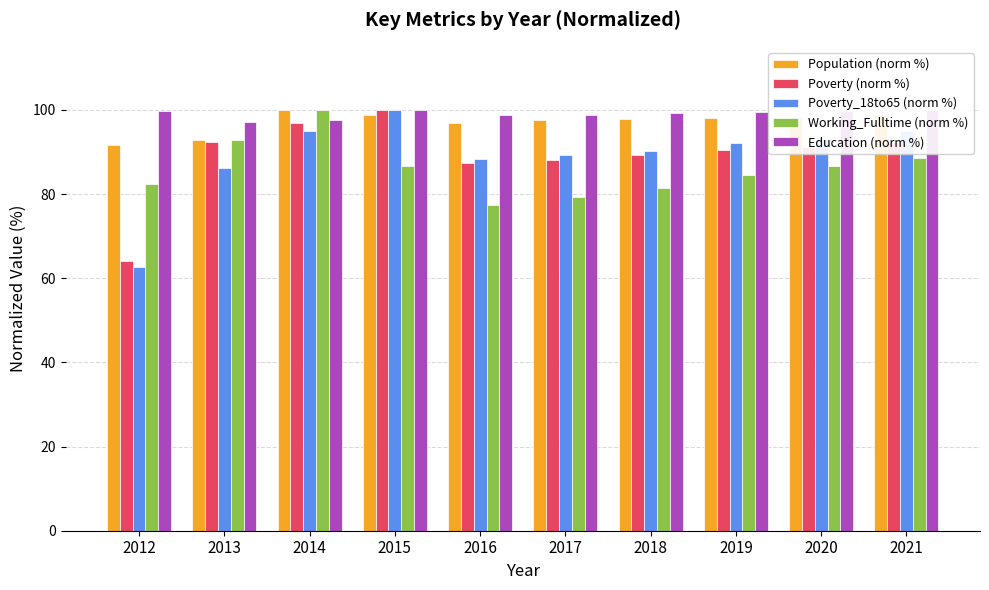

Reading left to right, extract all data points from this chart.

Population (norm %): 91.6	92.8	100.0	98.7	97.0	97.6	97.9	98.2	98.4	98.7
Poverty (norm %): 64.2	92.5	96.9	100.0	87.4	88.1	89.3	90.6	91.2	92.5
Poverty_18to65 (norm %): 62.7	86.3	95.1	100.0	88.2	89.2	90.2	92.2	93.1	95.1
Working_Fulltime (norm %): 82.5	92.8	100.0	86.6	77.3	79.4	81.4	84.5	86.6	88.7
Education (norm %): 99.9	97.1	97.7	100.0	98.9	98.9	99.2	99.4	99.7	100.0